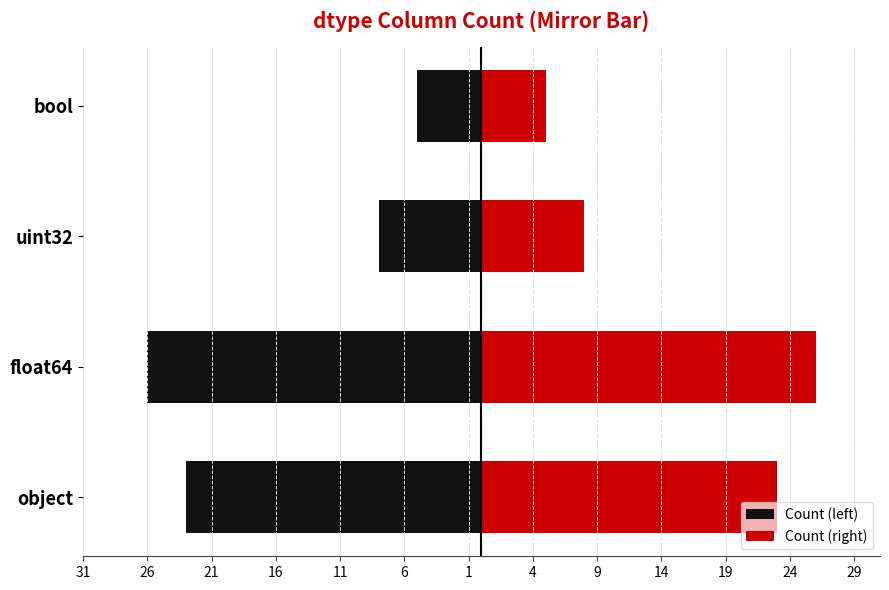

What is the value of the Count (right) bar at the 1st from the left?

23